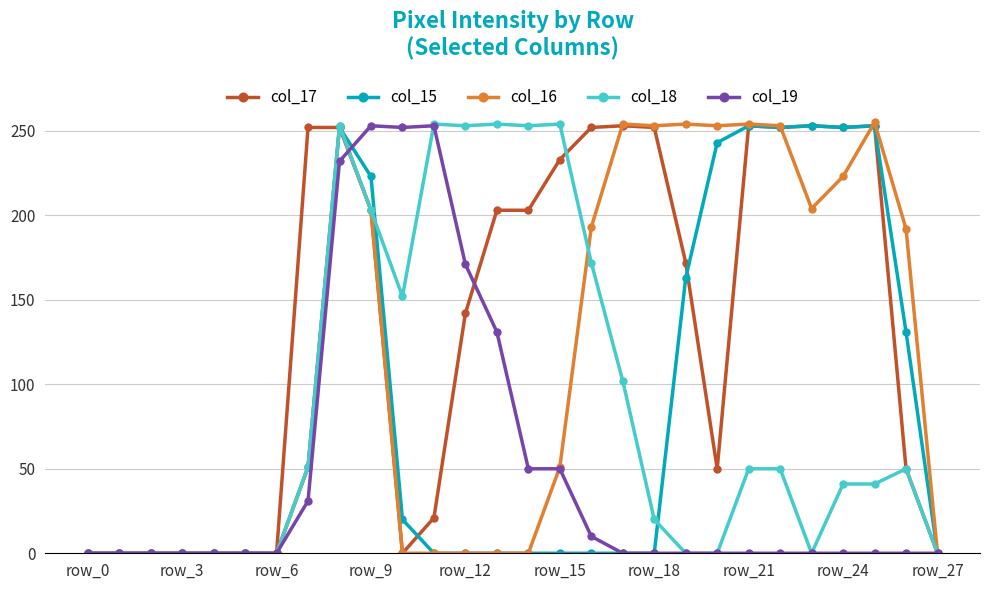

True or false: col_18 has more than 2 points higher than both neighbors.

True